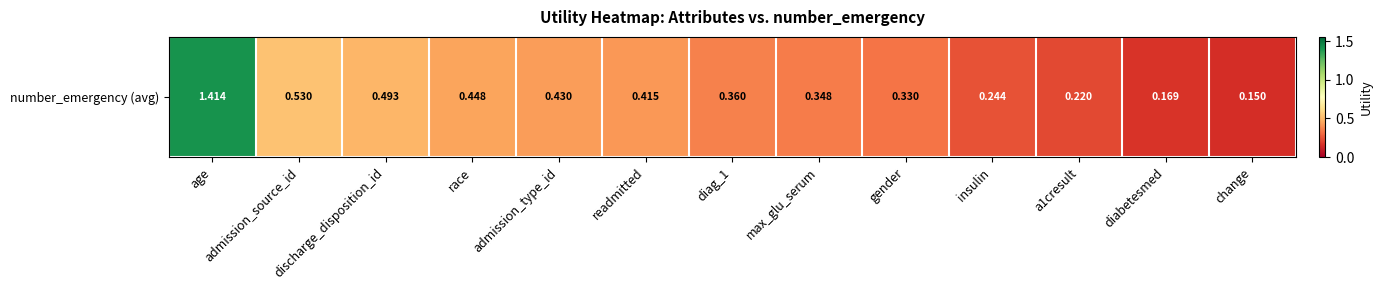

What value does the data have at gender?

0.3